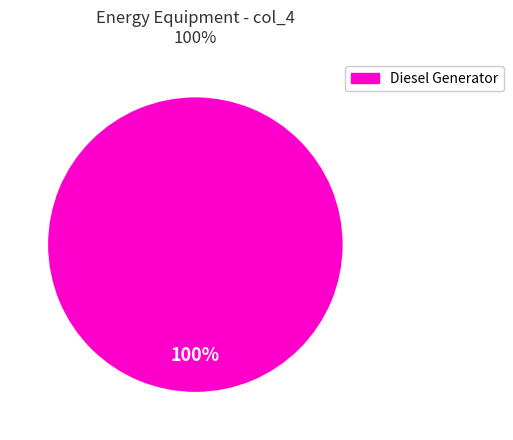

Is there any slice that represents more than half of the pie?

Yes